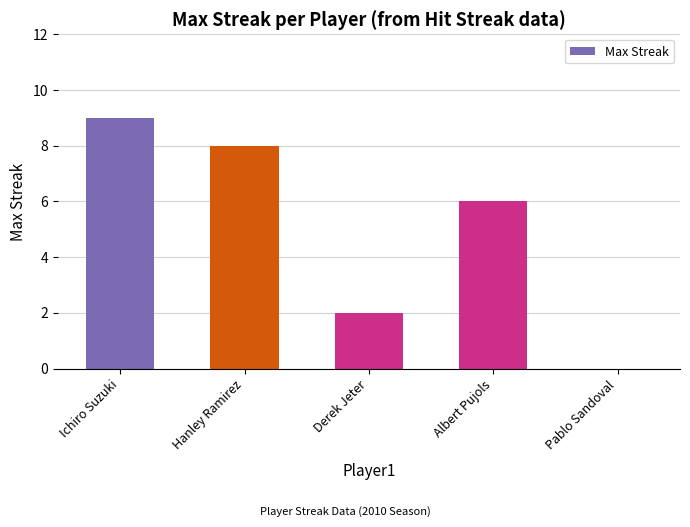

True or false: the data shows 6 at Albert Pujols.

True